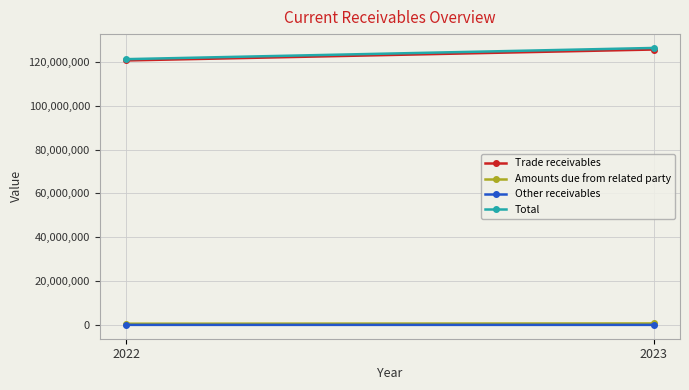

Reading right to left, what are all the values shown in this chart?

Trade receivables: 2023=125686659	2022=120689684
Amounts due from related party: 2023=679869	2022=563747
Other receivables: 2023=32014	2022=35876
Total: 2023=126398542	2022=121289307